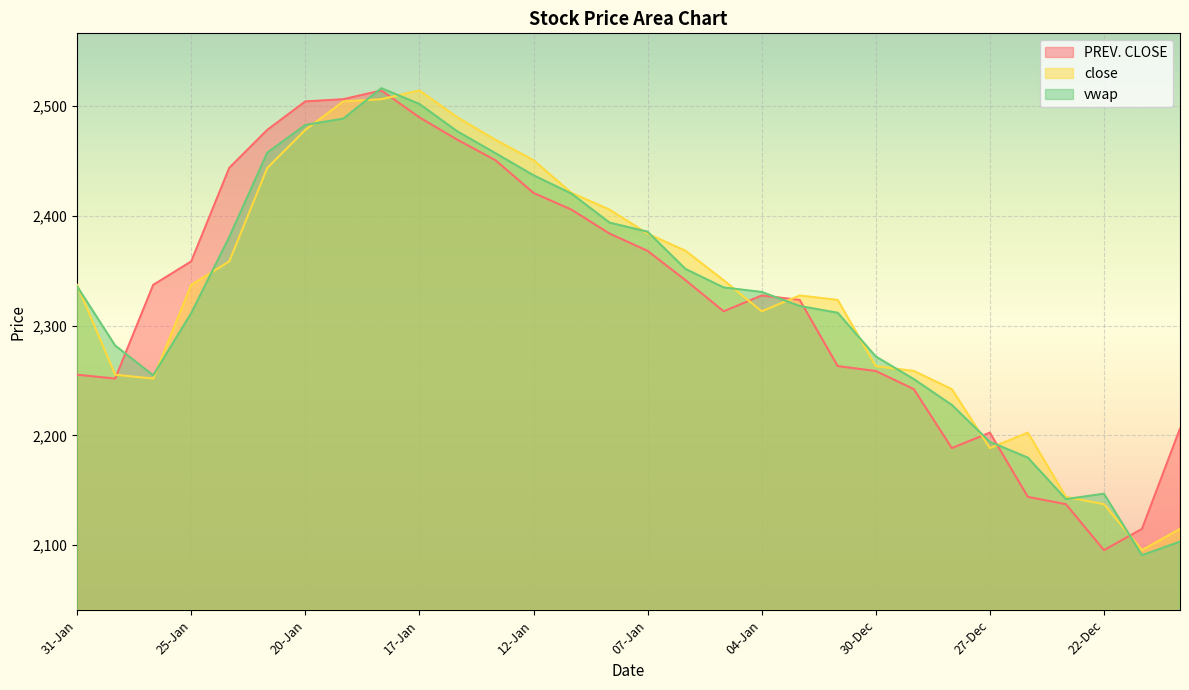

What is the lowest value of the PREV. CLOSE series?

2095.4